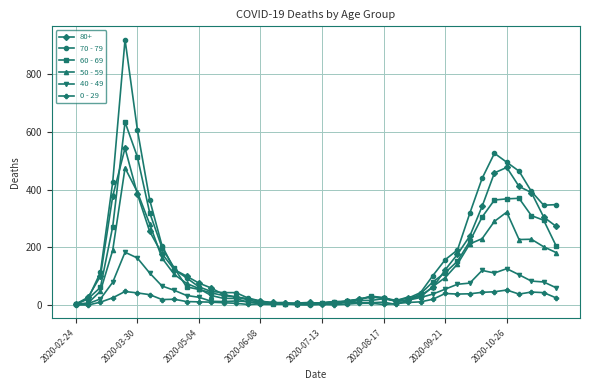

List the series in order of their peak value, highest first.

70 - 79, 60 - 69, 80+, 50 - 59, 40 - 49, 0 - 29